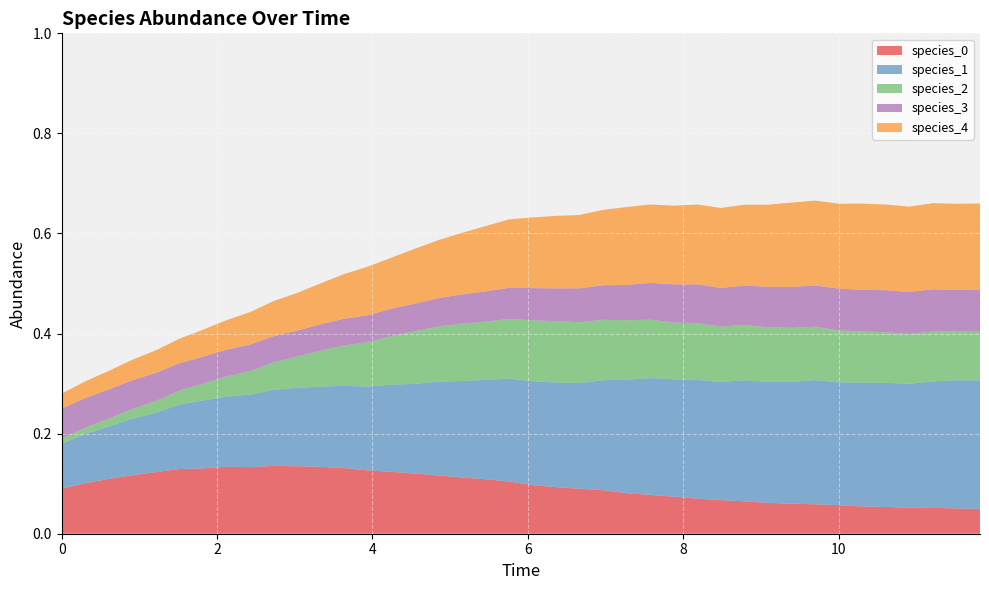

Reading left to right, list all the values displayed in this chart.

species_0: 0.1	0.1	0.1	0.1	0.1	0.1	0.1	0.1	0.1	0.1	0.1	0.1	0.1	0.1	0.1	0.1	0.1	0.1	0.1	0.1	0.1	0.1	0.1	0.1	0.1	0.1	0.1	0.1	0.1	0.1	0.1	0.1	0.1	0.1	0.1	0.1	0.1	0.1	0.1	0.0
species_1: 0.1	0.1	0.1	0.1	0.1	0.1	0.1	0.1	0.1	0.2	0.2	0.2	0.2	0.2	0.2	0.2	0.2	0.2	0.2	0.2	0.2	0.2	0.2	0.2	0.2	0.2	0.2	0.2	0.2	0.2	0.2	0.2	0.2	0.2	0.2	0.2	0.2	0.3	0.3	0.3
species_2: 0.0	0.0	0.0	0.0	0.0	0.0	0.0	0.0	0.0	0.1	0.1	0.1	0.1	0.1	0.1	0.1	0.1	0.1	0.1	0.1	0.1	0.1	0.1	0.1	0.1	0.1	0.1	0.1	0.1	0.1	0.1	0.1	0.1	0.1	0.1	0.1	0.1	0.1	0.1	0.1
species_3: 0.1	0.1	0.1	0.1	0.1	0.1	0.1	0.1	0.1	0.1	0.1	0.1	0.1	0.1	0.1	0.1	0.1	0.1	0.1	0.1	0.1	0.1	0.1	0.1	0.1	0.1	0.1	0.1	0.1	0.1	0.1	0.1	0.1	0.1	0.1	0.1	0.1	0.1	0.1	0.1
species_4: 0.0	0.0	0.0	0.0	0.0	0.0	0.1	0.1	0.1	0.1	0.1	0.1	0.1	0.1	0.1	0.1	0.1	0.1	0.1	0.1	0.1	0.1	0.1	0.2	0.2	0.2	0.2	0.2	0.2	0.2	0.2	0.2	0.2	0.2	0.2	0.2	0.2	0.2	0.2	0.2